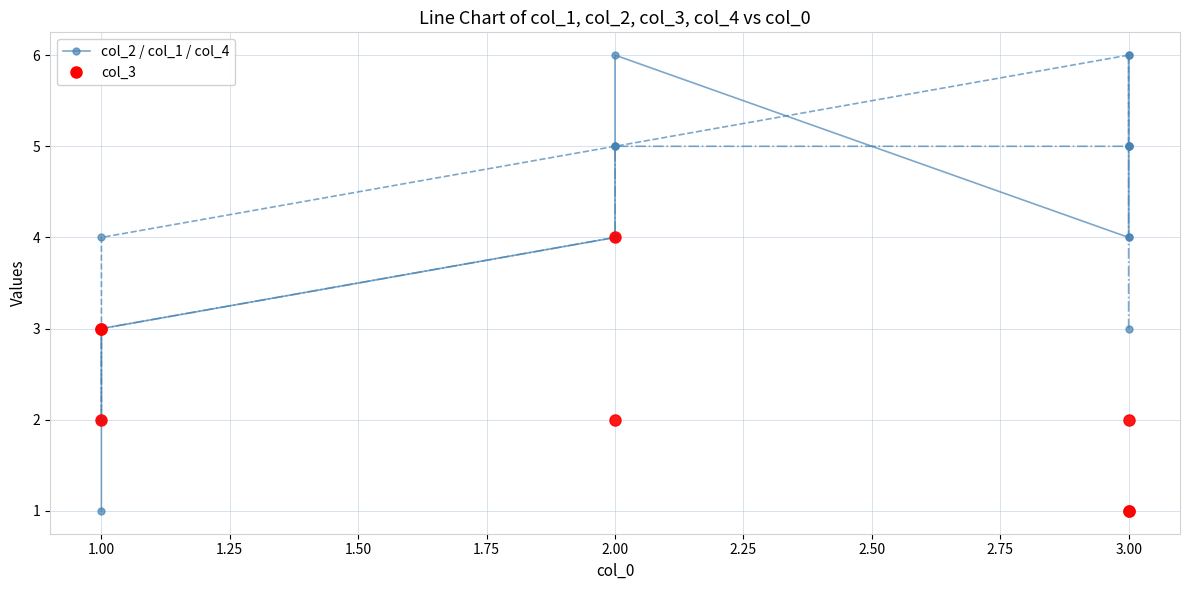

The value of col_2 at 2.00 is 4. True or false?

True